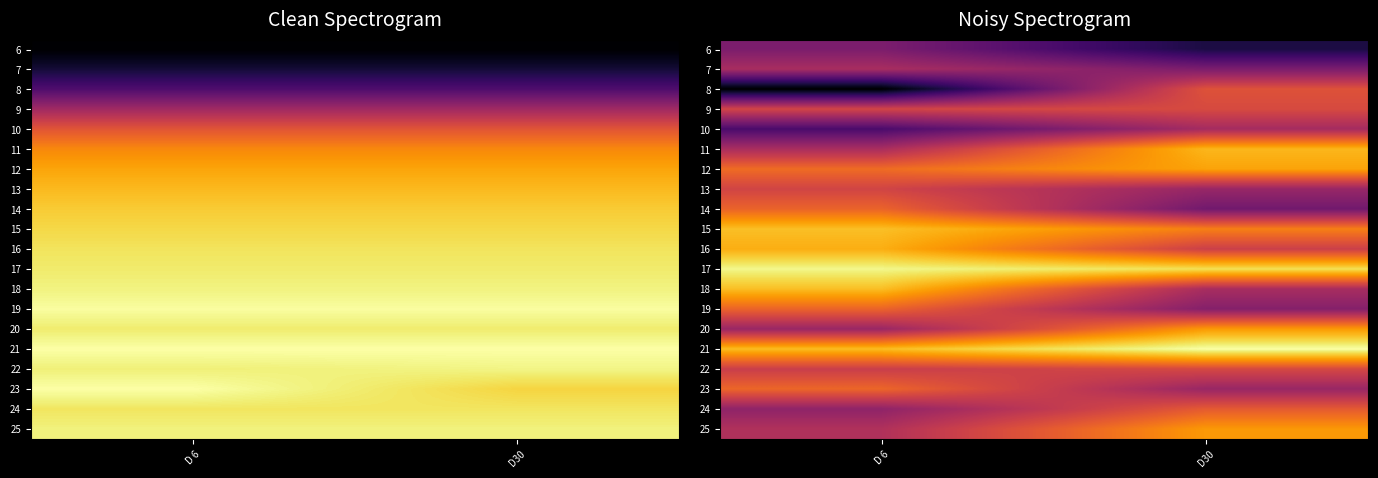

At which category is the sum across all series the highest?

D30